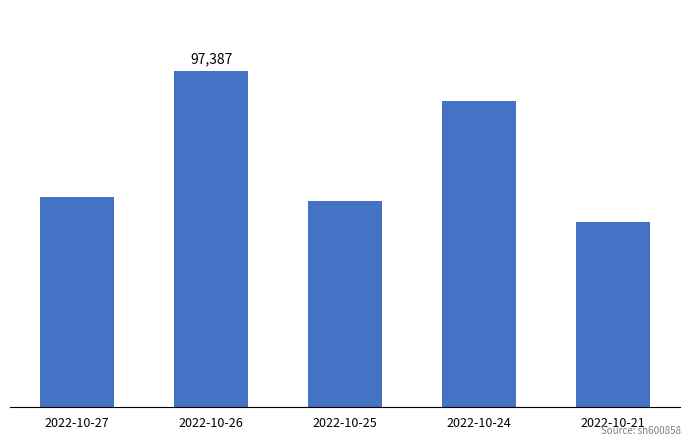

Are the bars horizontal?

No